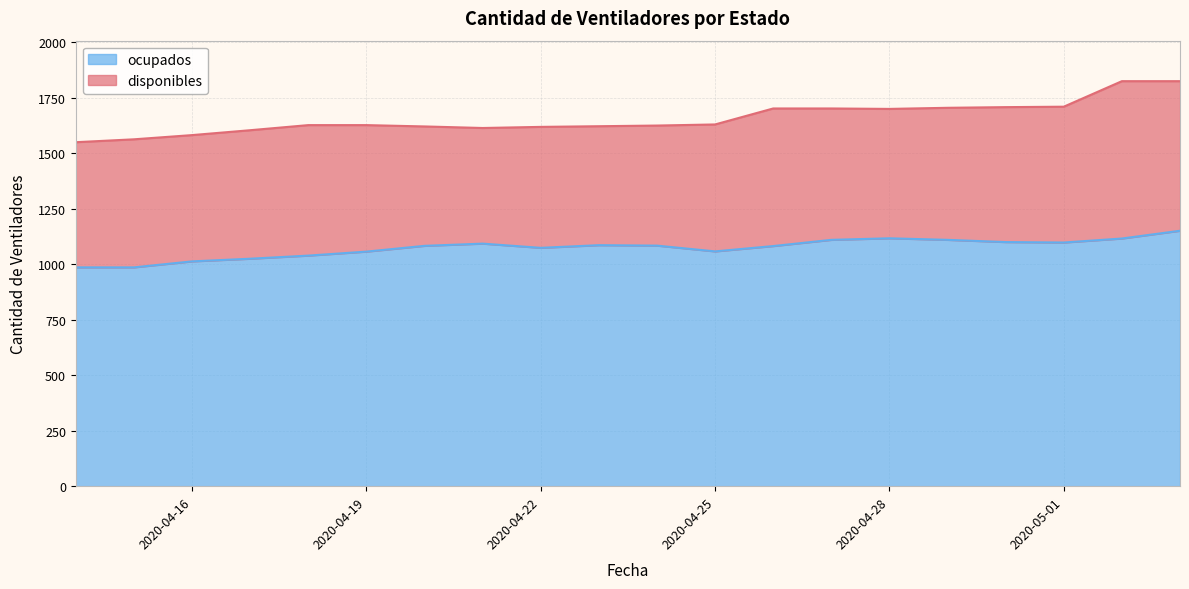

The chart shows a value of 1074 at 2020-04-22. True or false?

True